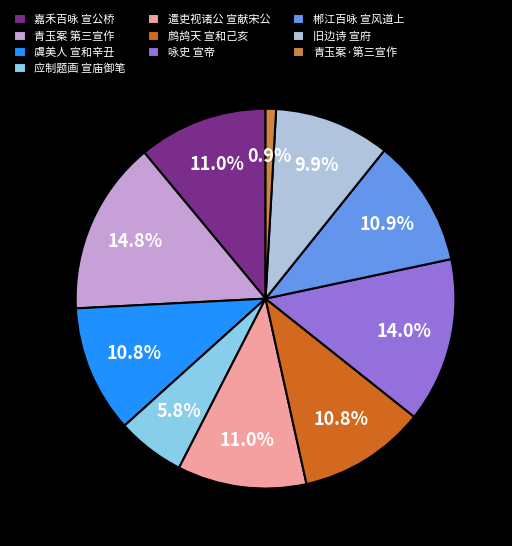

Which has a higher value, 青玉案 第三宣作 or 青玉案·第三宣作?

青玉案 第三宣作